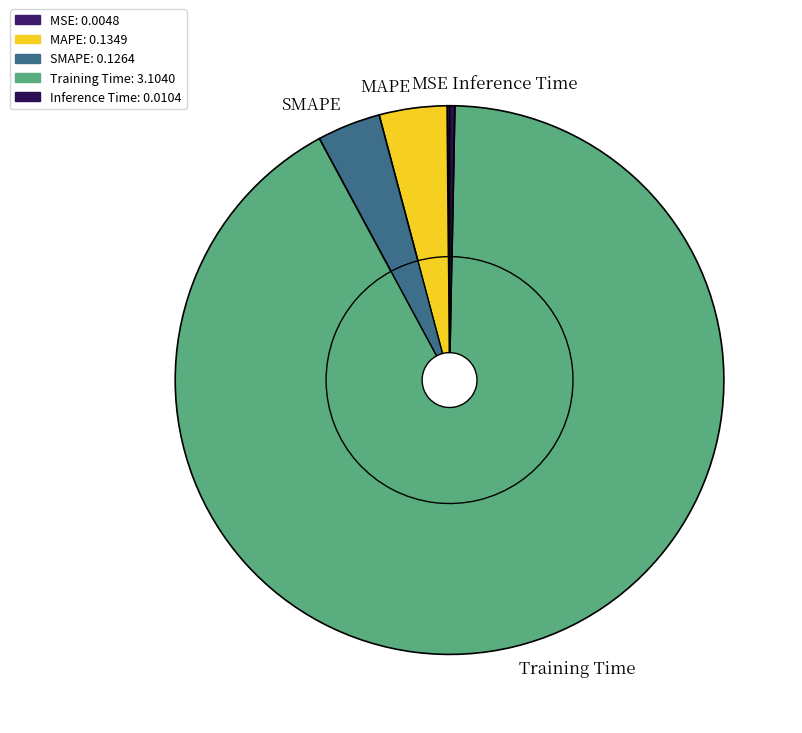

True or false: MAPE accounts for 9% of the total.

False